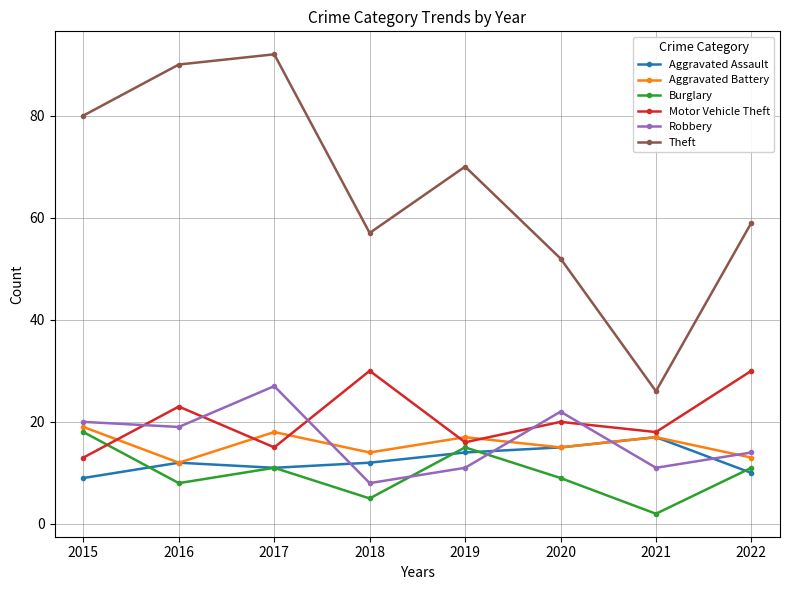

What is the sum of all Burglary values?

79